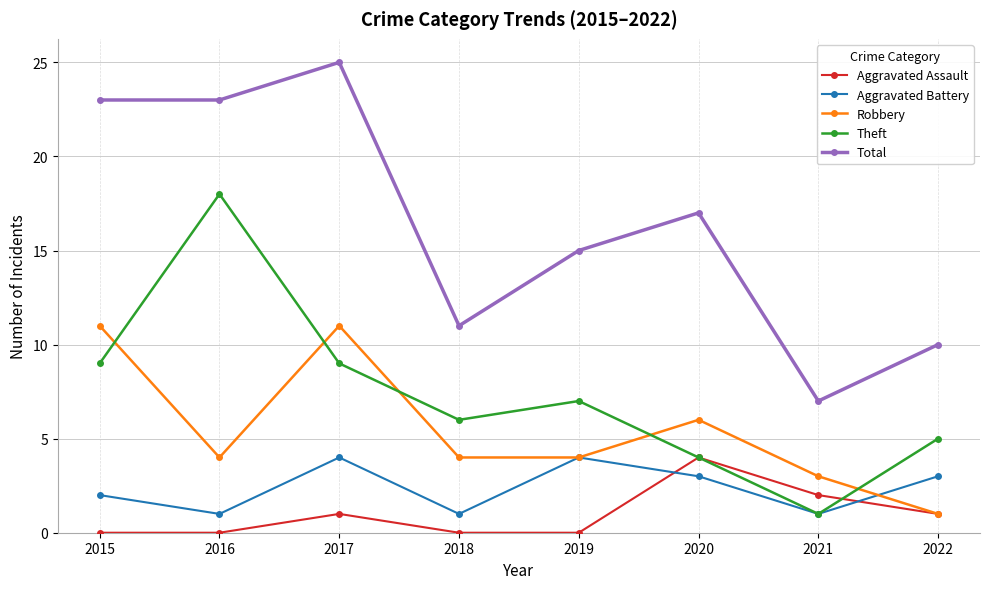

In Robbery, how many points are higher than both neighbors (excluding endpoints)?

2